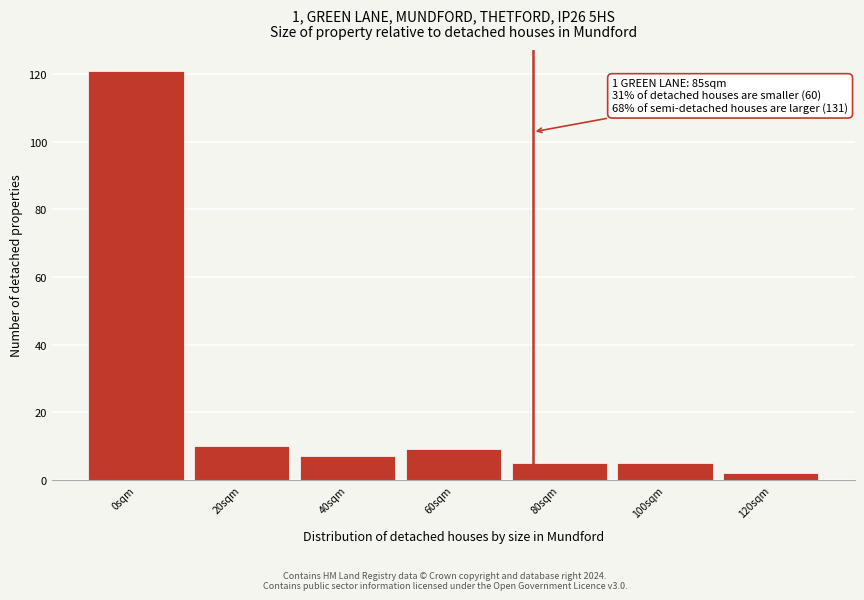

Reading left to right, what are all the values shown in this chart?

121	10	7	9	5	5	2